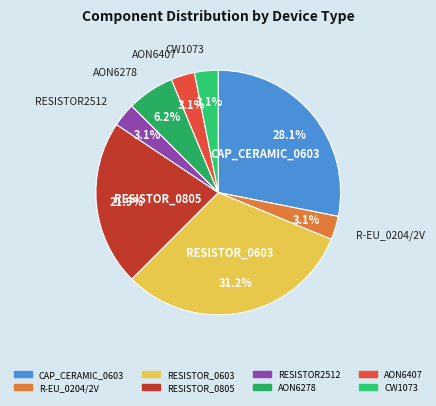

Which slice is the largest?

RESISTOR_0603